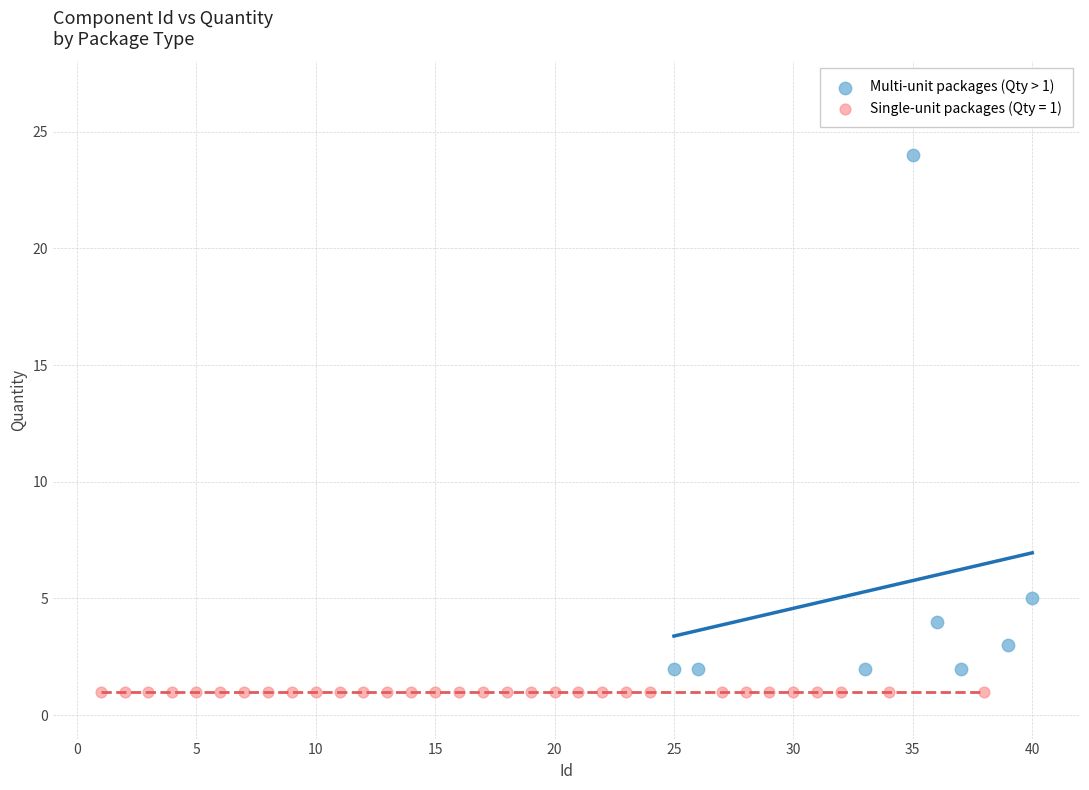

Which series reaches the maximum Y coordinate?

Multi-unit packages (Qty > 1)